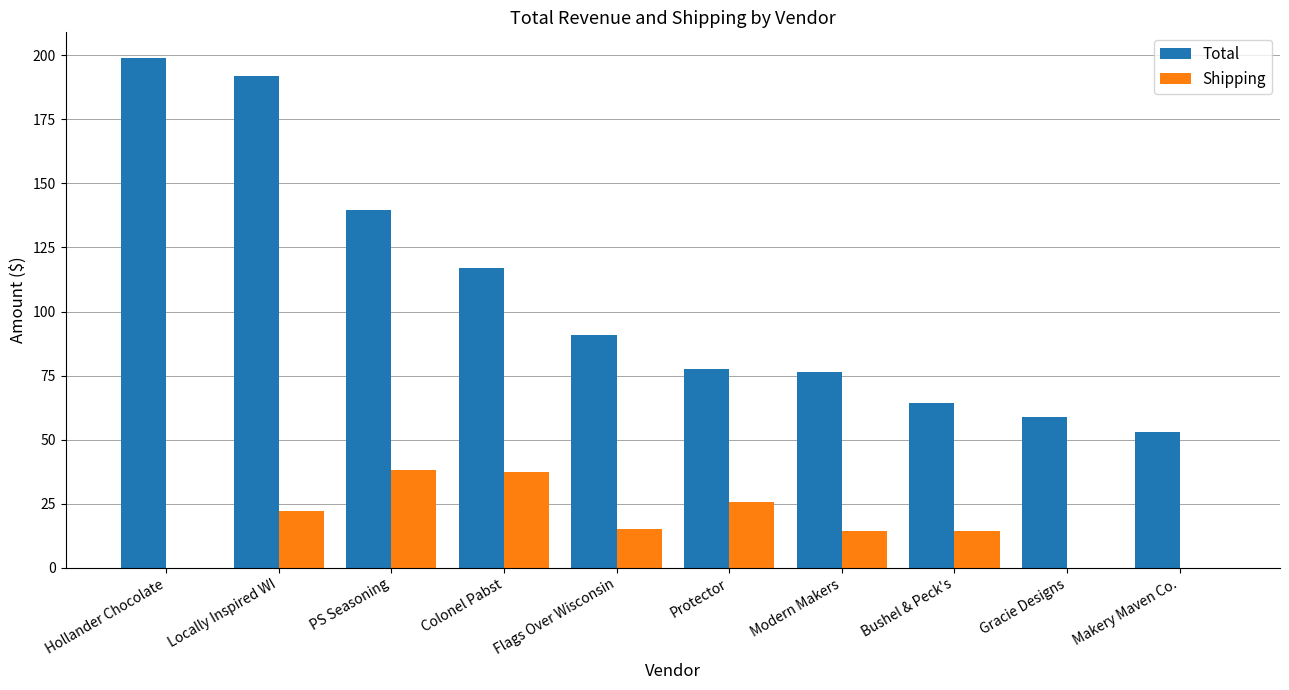

What is the total value across all series at Colonel Pabst?

154.3